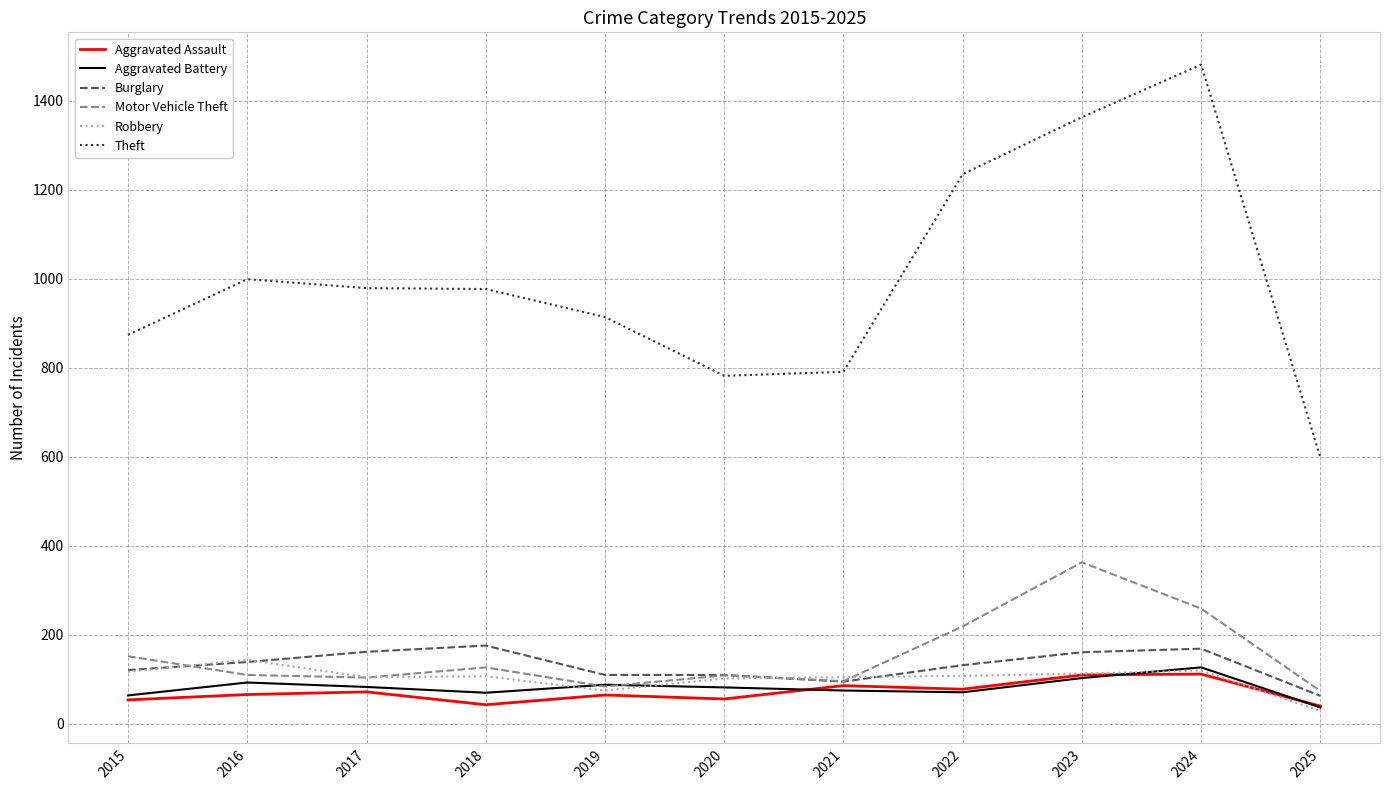

How many lines are shown in the chart?

6